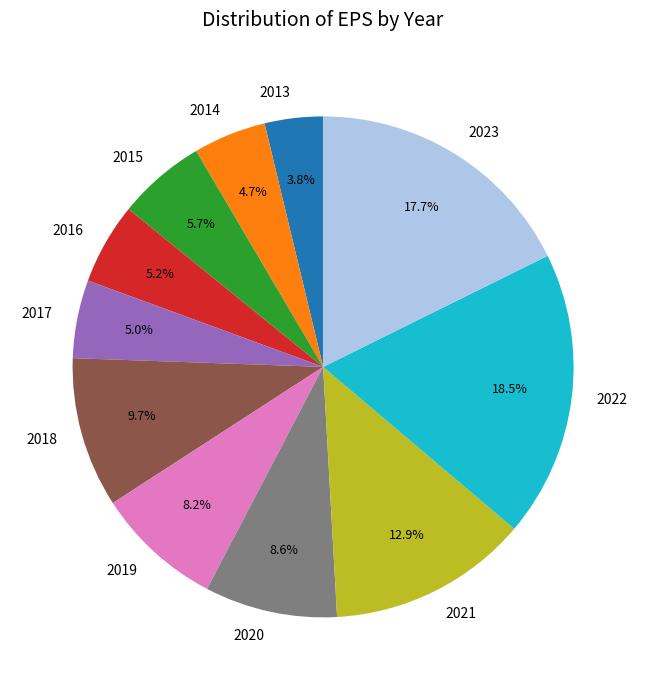

Between 2019 and 2021, which is larger?

2021